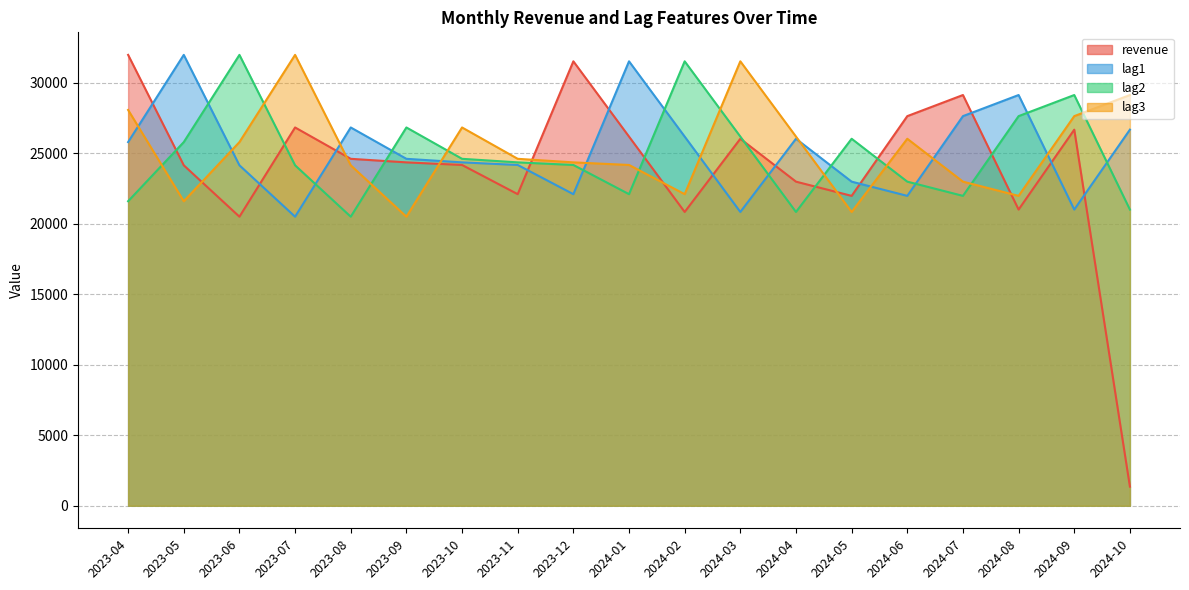

List the series in order of their peak value, highest first.

revenue, lag1, lag2, lag3